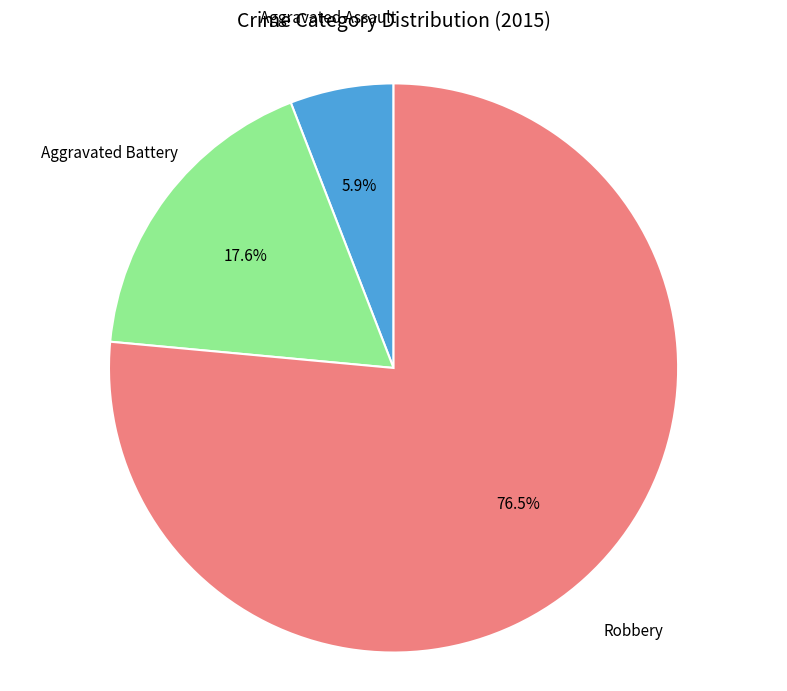

Rank the categories by value from highest to lowest.

Robbery, Aggravated Battery, Aggravated Assault